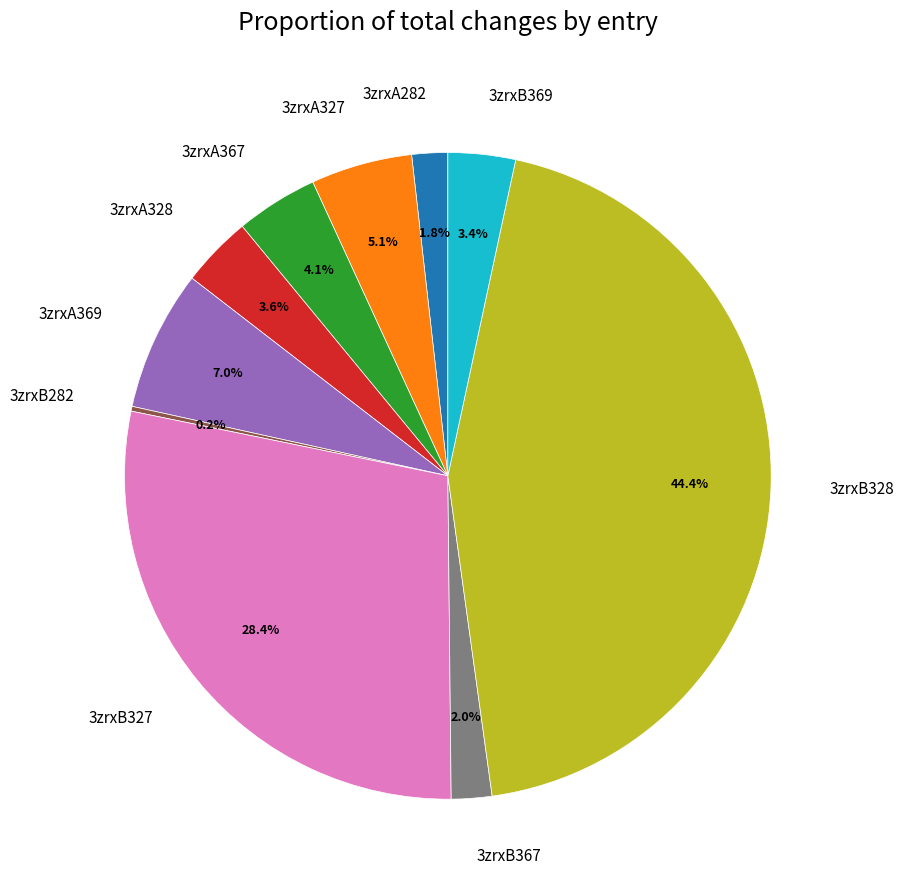

How much of the chart is everything except 3zrxB328?

55.6%